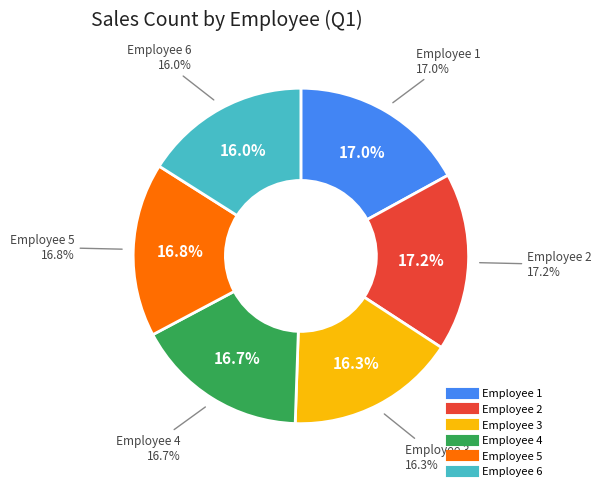

Which category has the biggest portion of the pie?

2